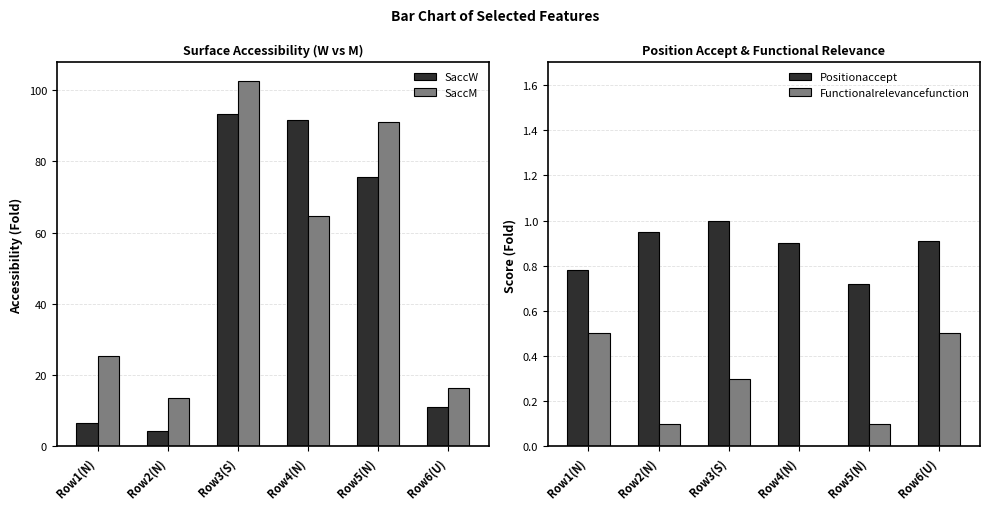

What are all the series names shown in the legend?

SaccW, SaccM, Positionaccept, Functionalrelevancefunction